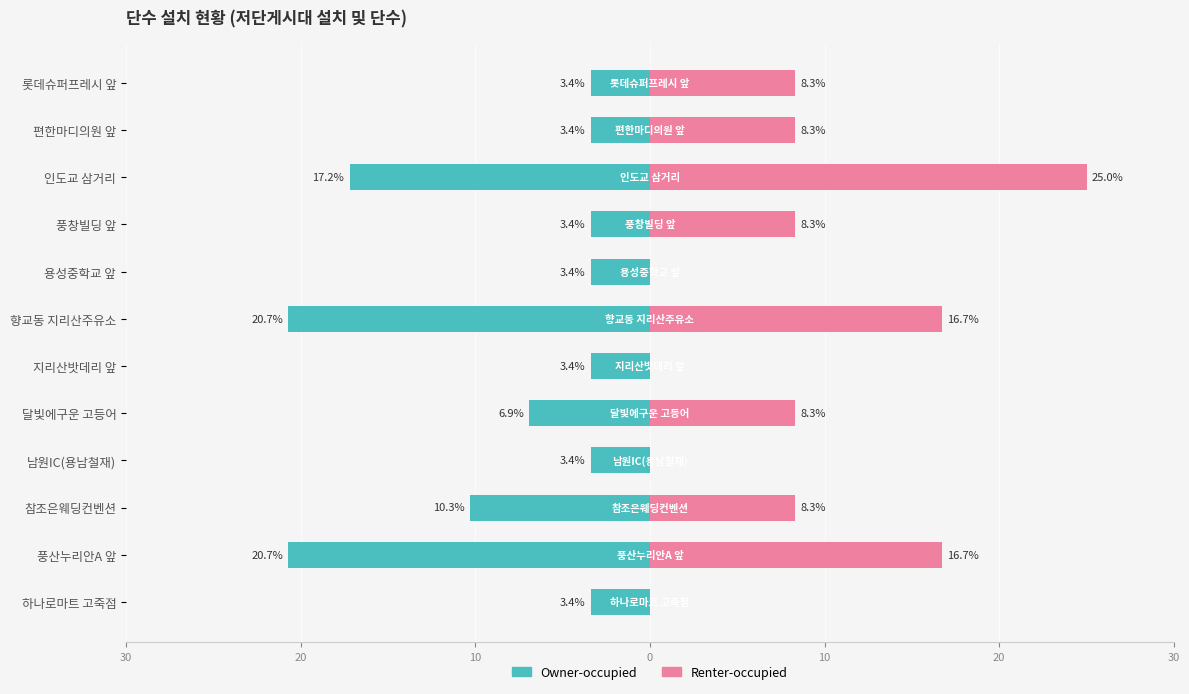

What is the difference between the maximum and minimum values in the Owner-occupied series?

17.3